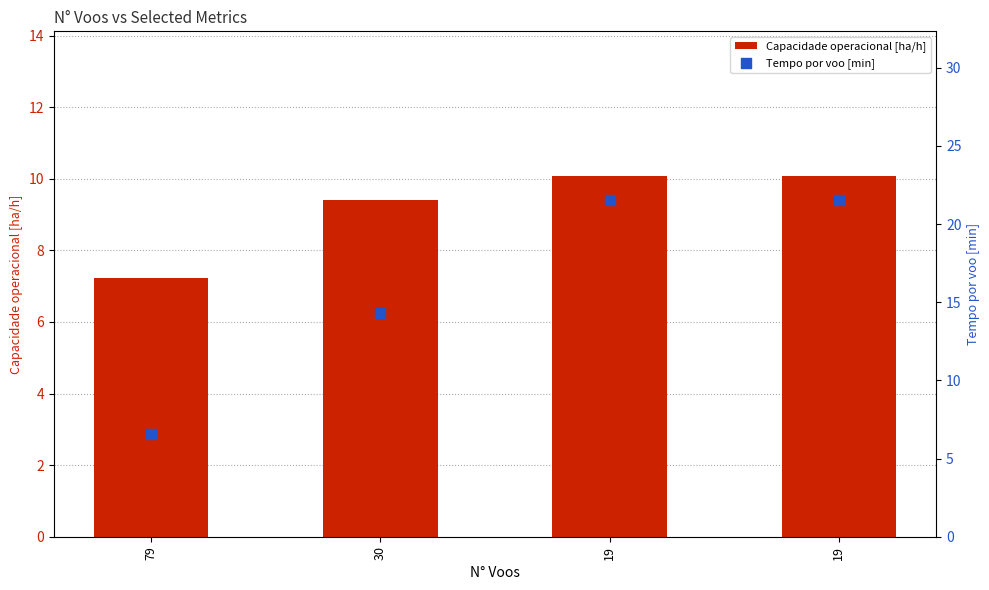

What are all the series names shown in the legend?

Capacidade operacional [ha/h], Tempo por voo [min]